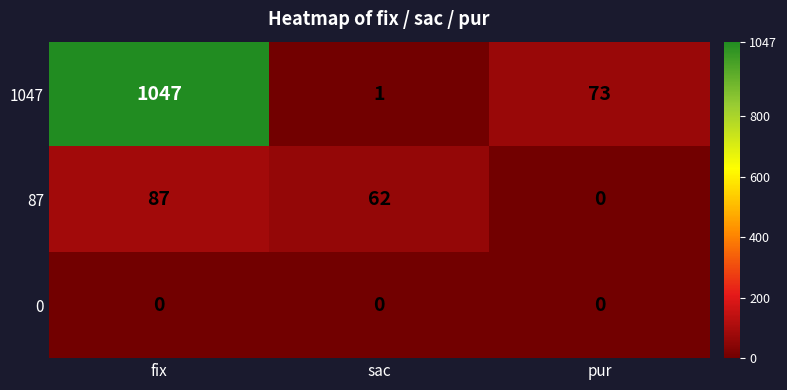

Which series has the largest range (max minus min)?

1047